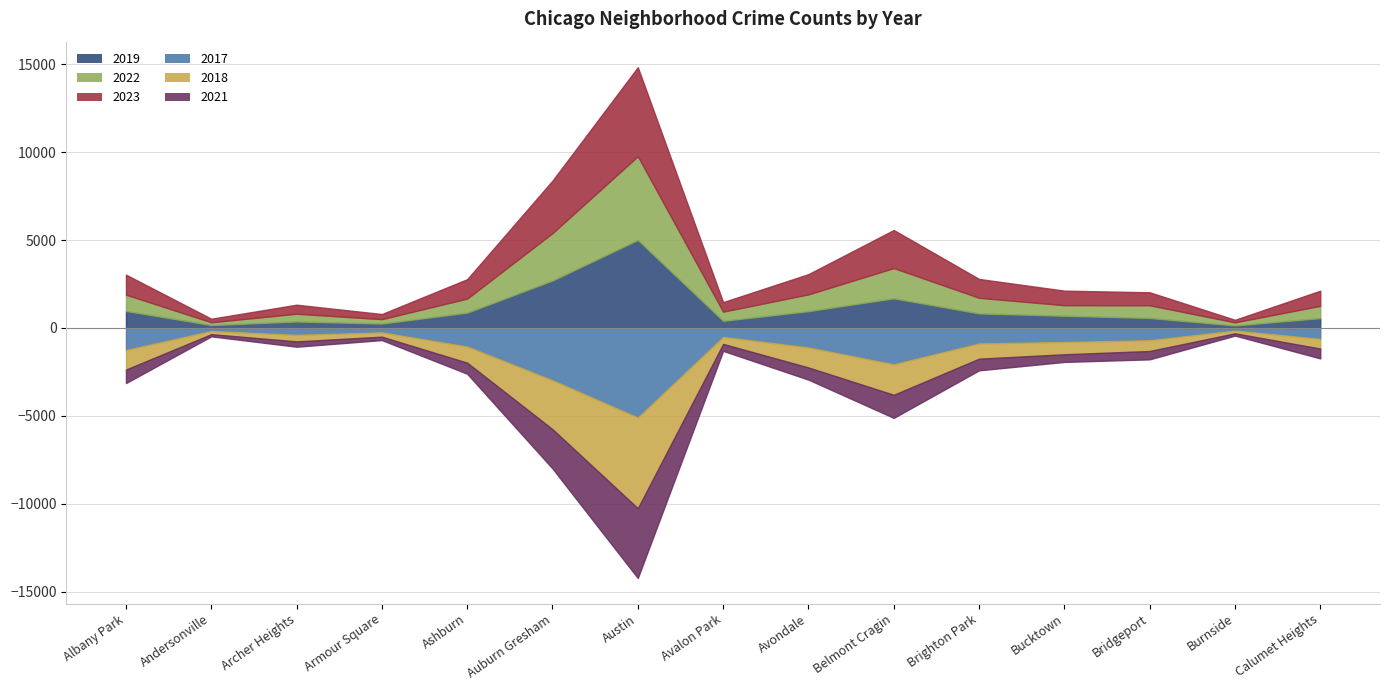

Rank the series by their maximum value, from lowest to highest.

2018, 2017, 2021, 2022, 2019, 2023